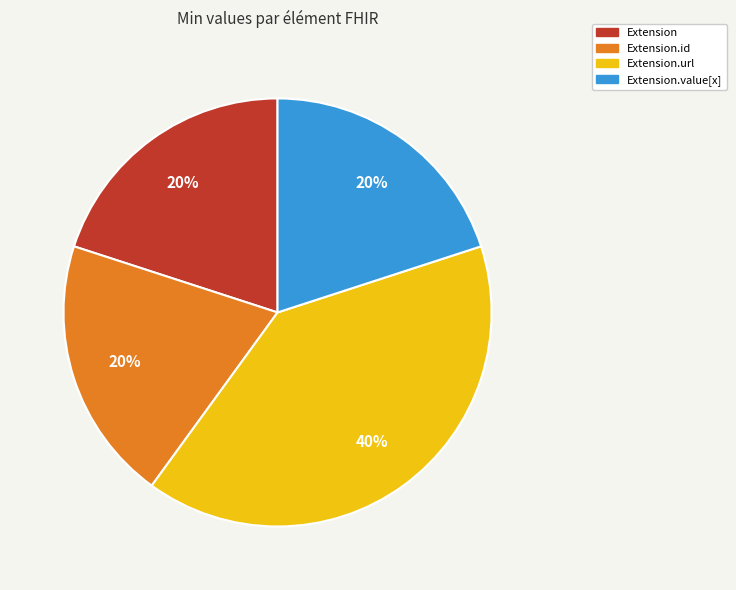

Which slice is the largest?

Extension.url